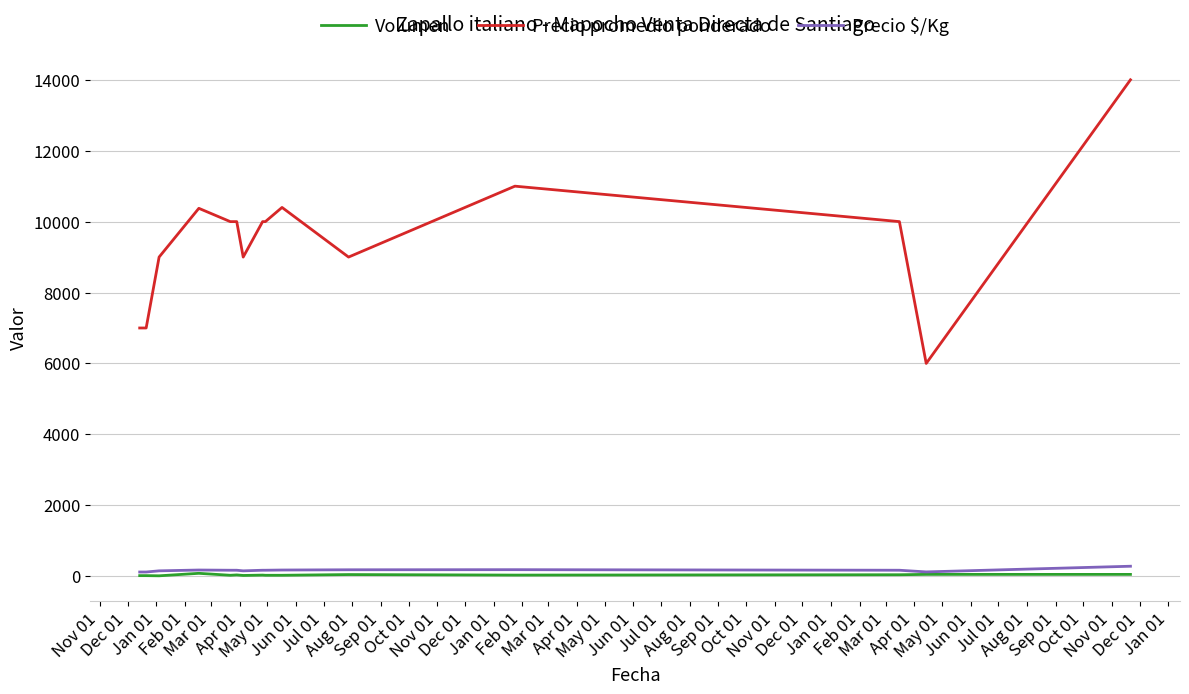

At how many categories does at least one series exceed 2962?

15